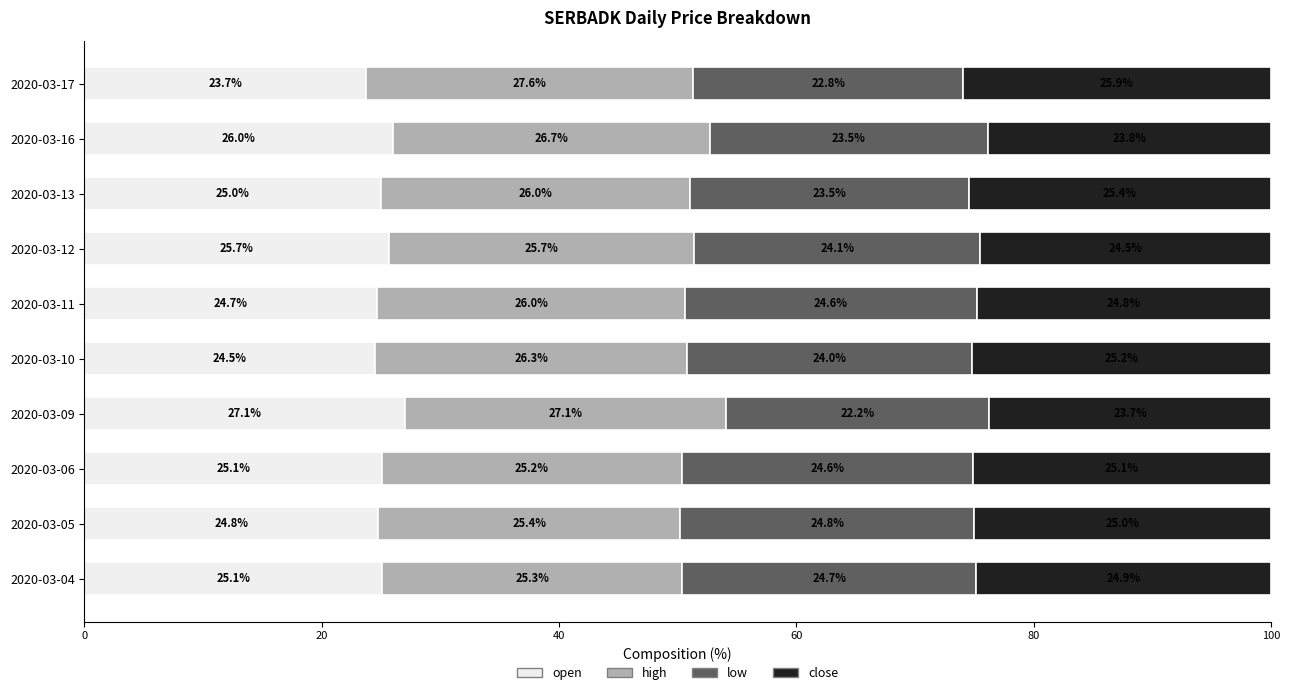

What is the sum of all open values?

251.7